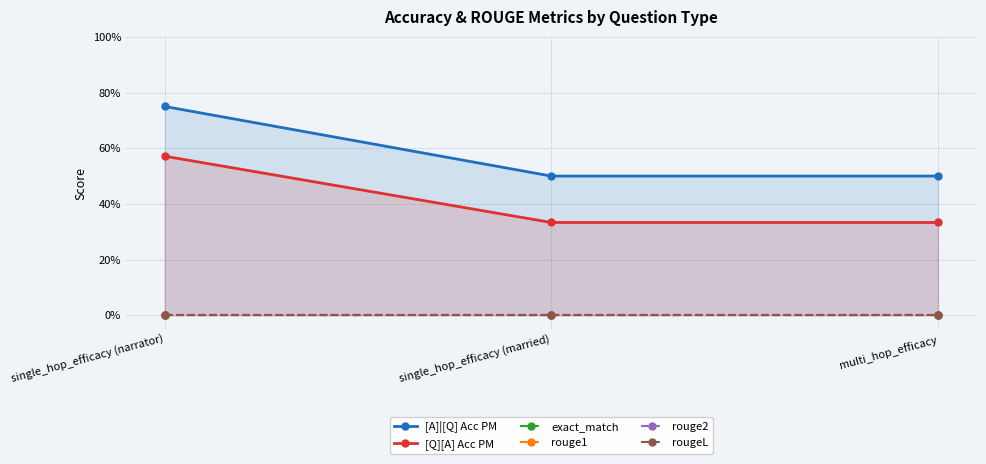

What are all the series names shown in the legend?

[A]|[Q] Acc PM, [Q][A] Acc PM, exact_match, rouge1, rouge2, rougeL